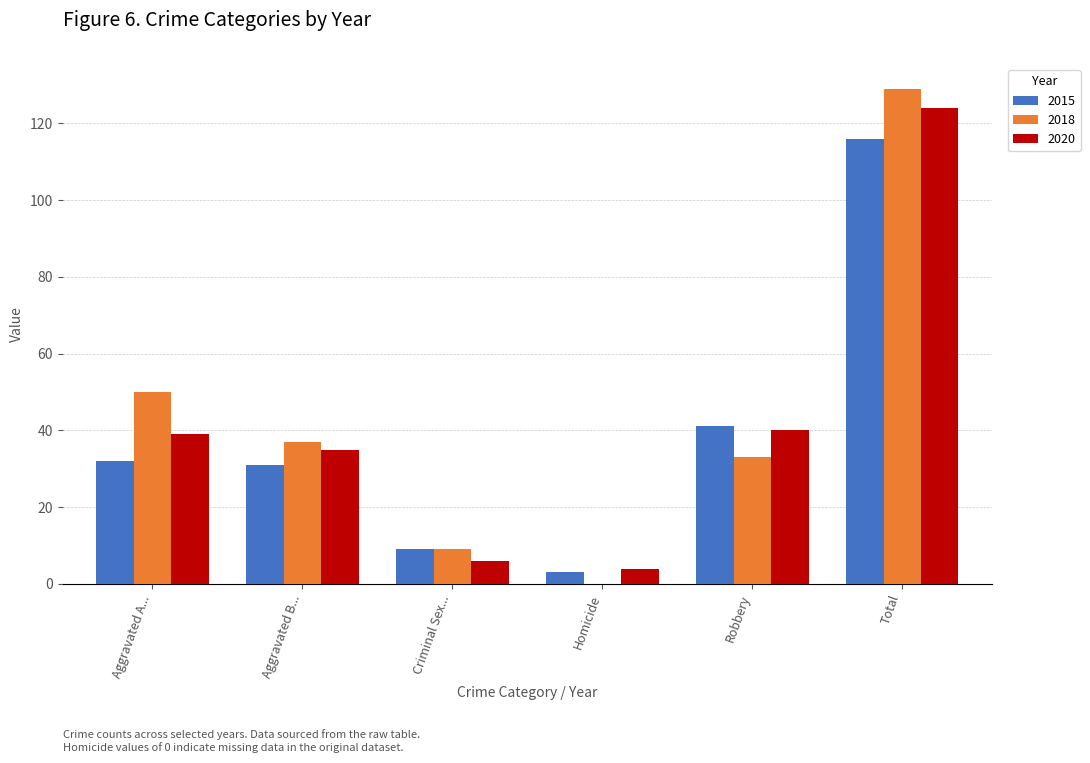

Which series changed the most between Aggravated A... and Aggravated B...?

2018